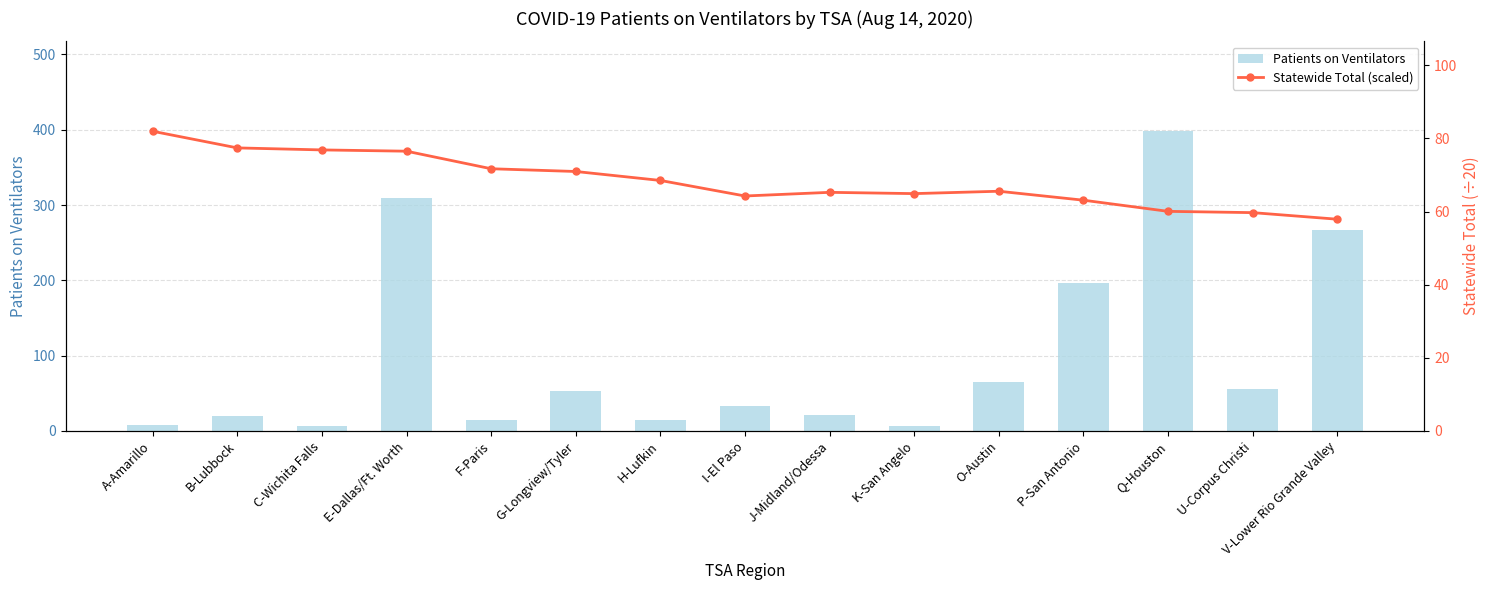

The value of Statewide Total (scaled) at C-Wichita Falls is 76.8. True or false?

True